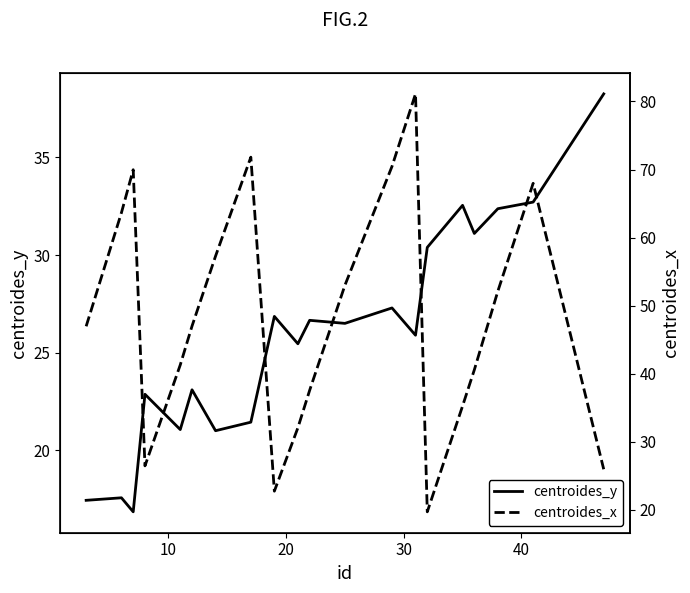

How many interior local valleys does the centroides_x series have?

3